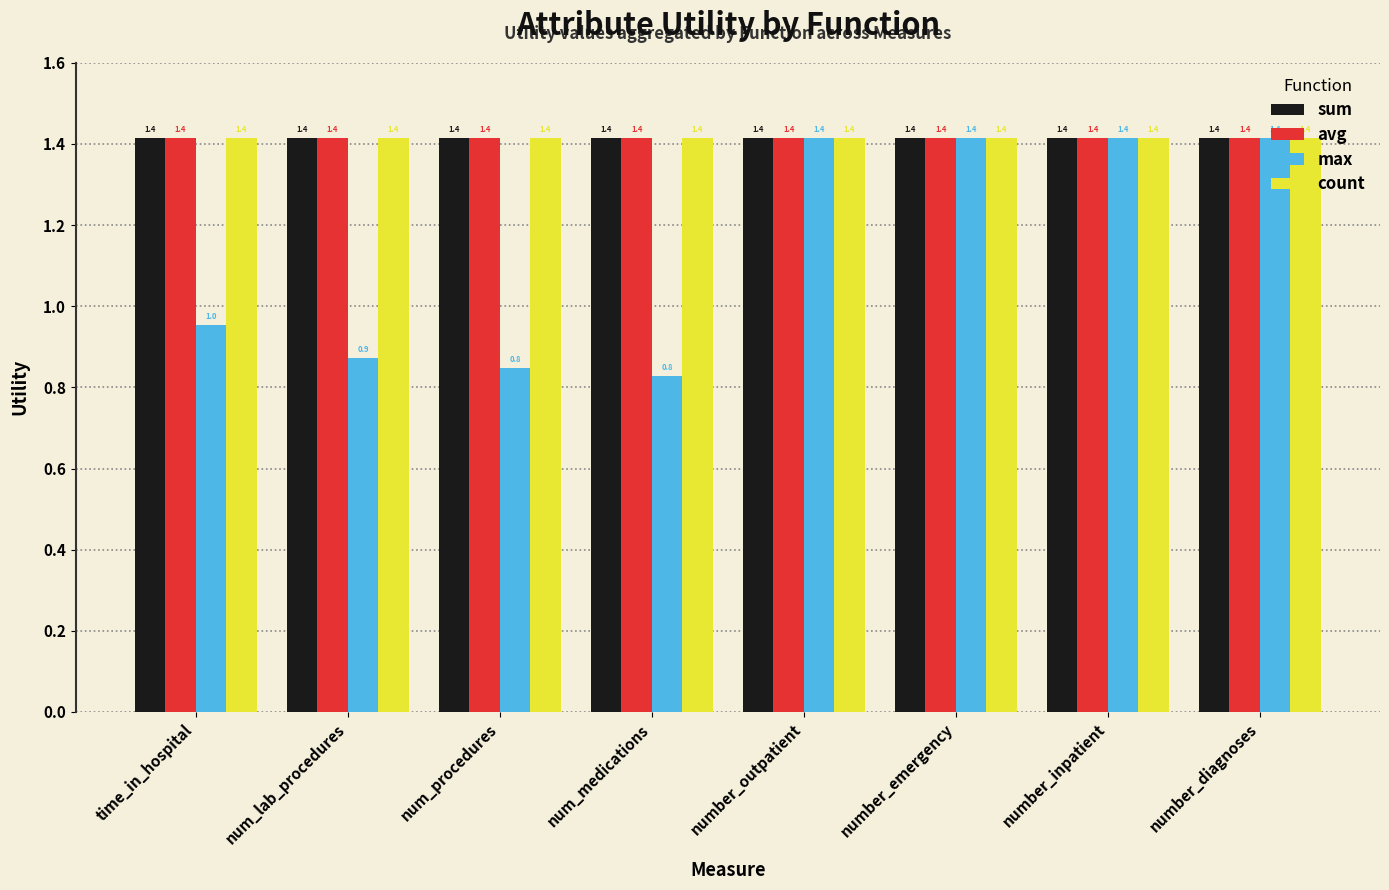

Reading left to right, transcribe all the data shown in this chart.

sum: 1.4	1.4	1.4	1.4	1.4	1.4	1.4	1.4
avg: 1.4	1.4	1.4	1.4	1.4	1.4	1.4	1.4
max: 1.0	0.9	0.8	0.8	1.4	1.4	1.4	1.4
count: 1.4	1.4	1.4	1.4	1.4	1.4	1.4	1.4